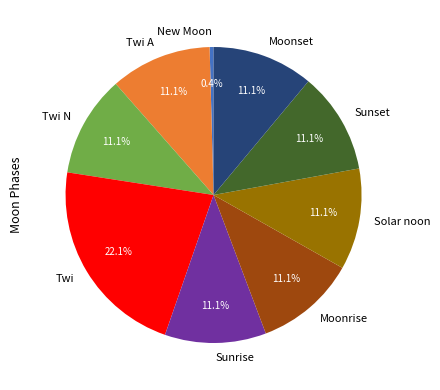

Which category has the biggest portion of the pie?

Twi